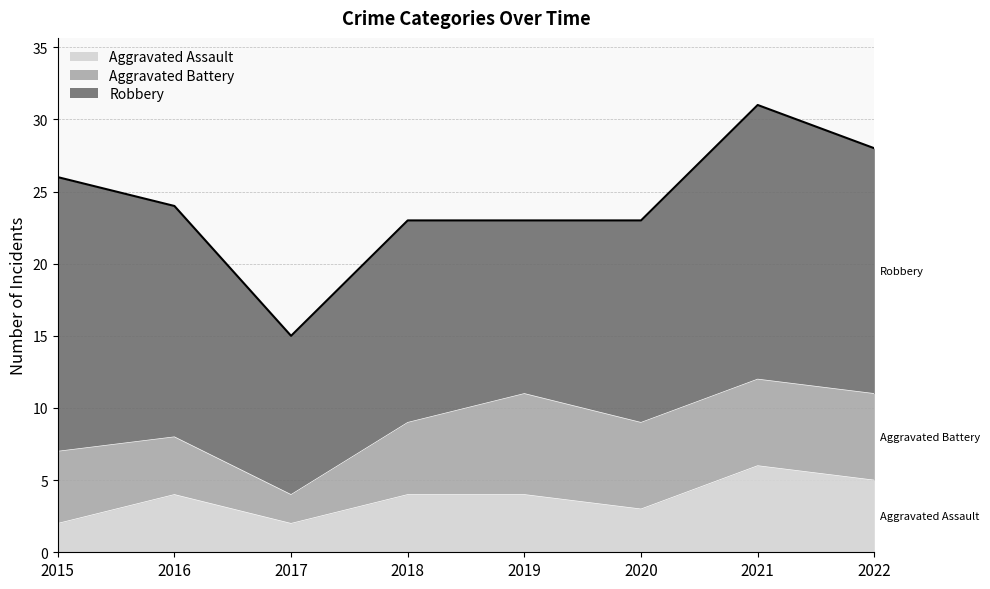

How many interior local valleys does the Aggravated Assault series have?

2